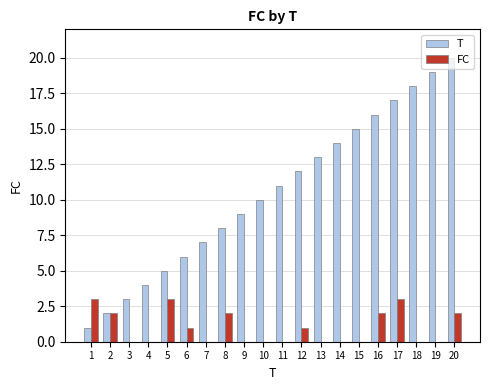

What is the sum of all T values?

210